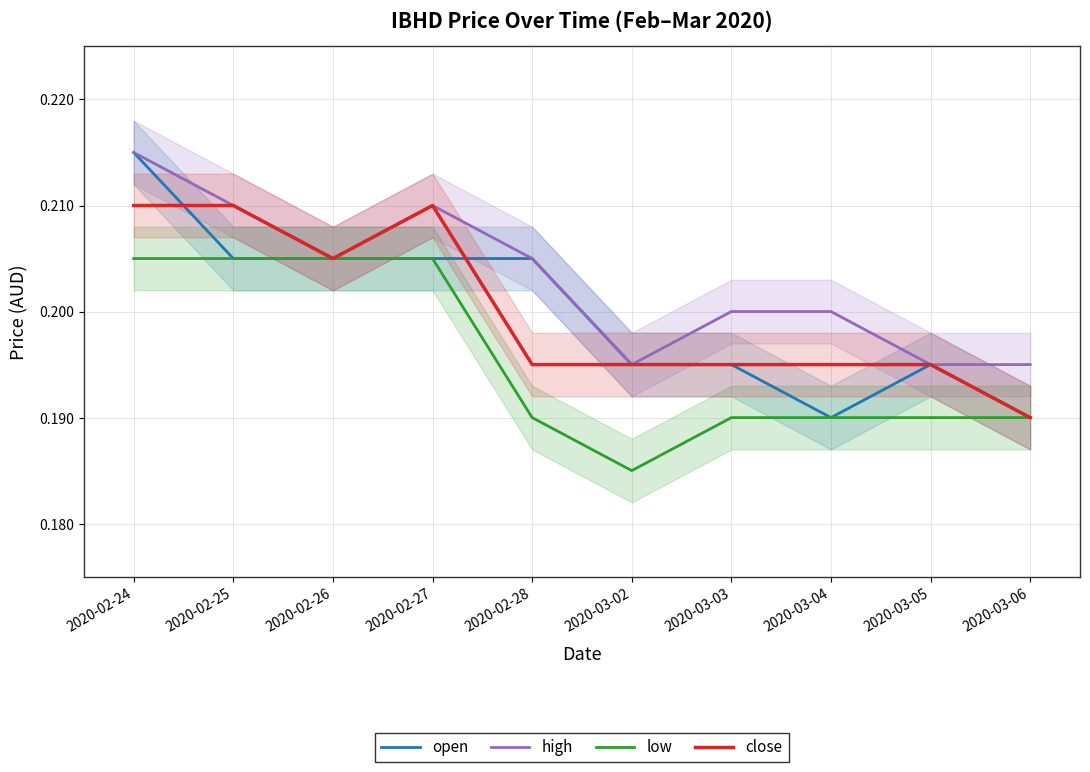

Is this an area chart (filled region under the line)?

No